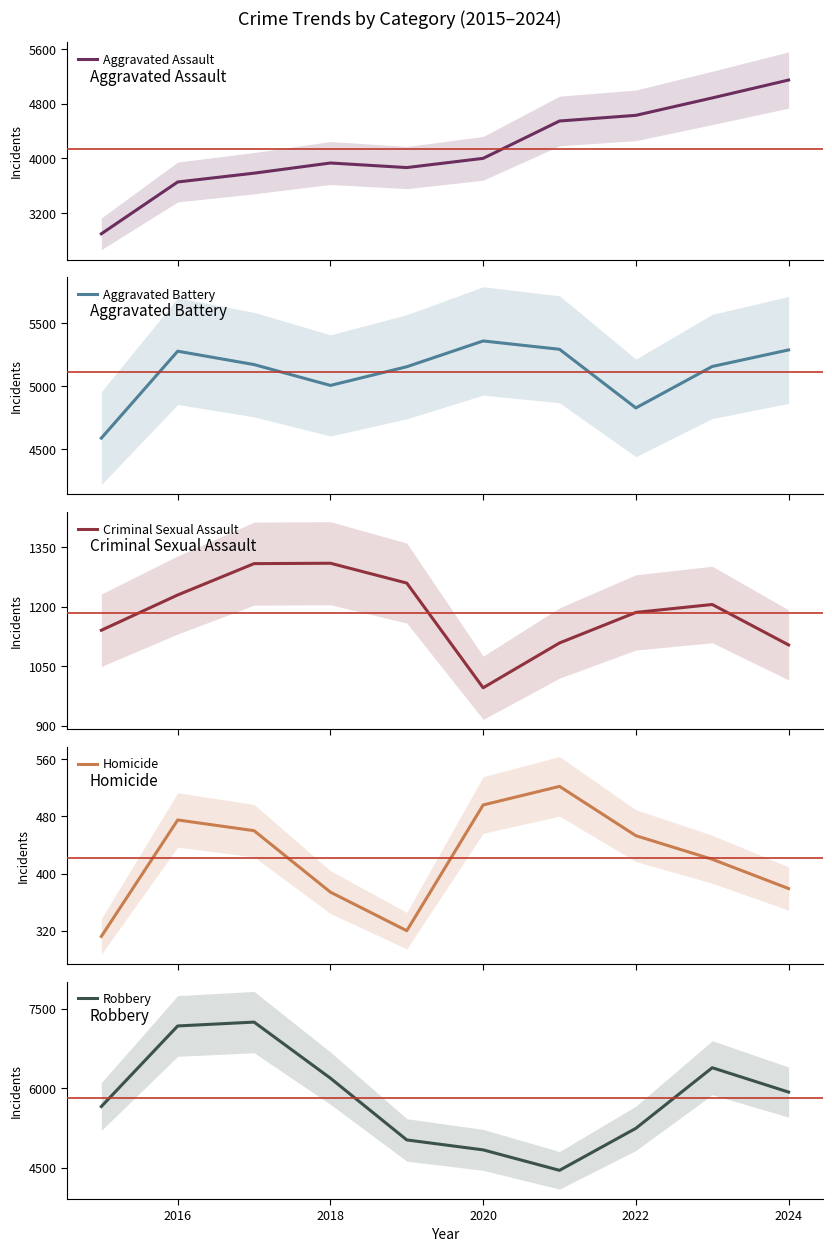

At which label is Robbery closest to 5849?

2024